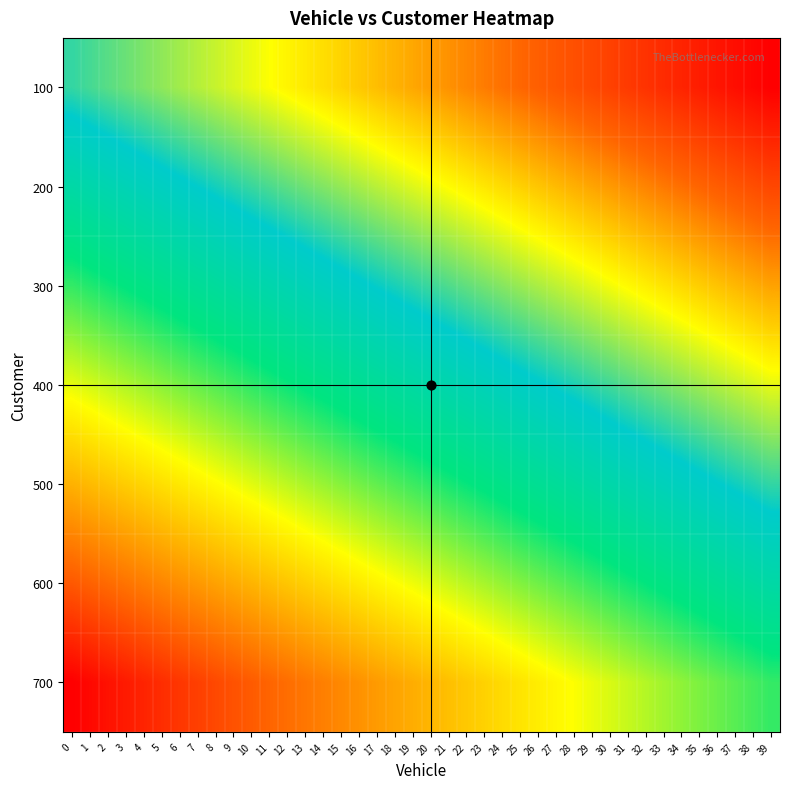

What is the spread (max minus min) of values at 14?

0.6